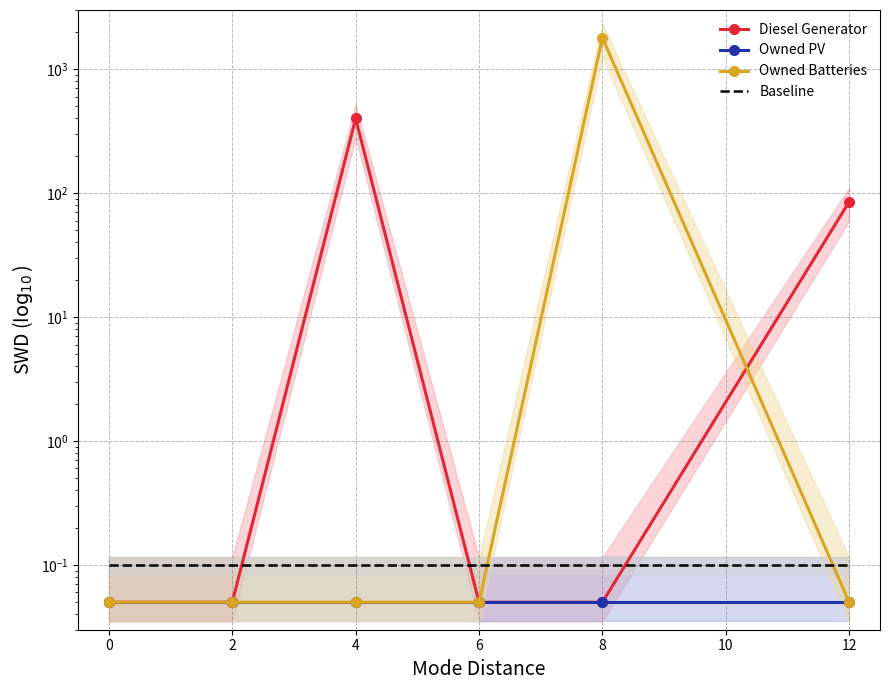

Between 4 and 8, which series saw the biggest shift?

Owned Batteries